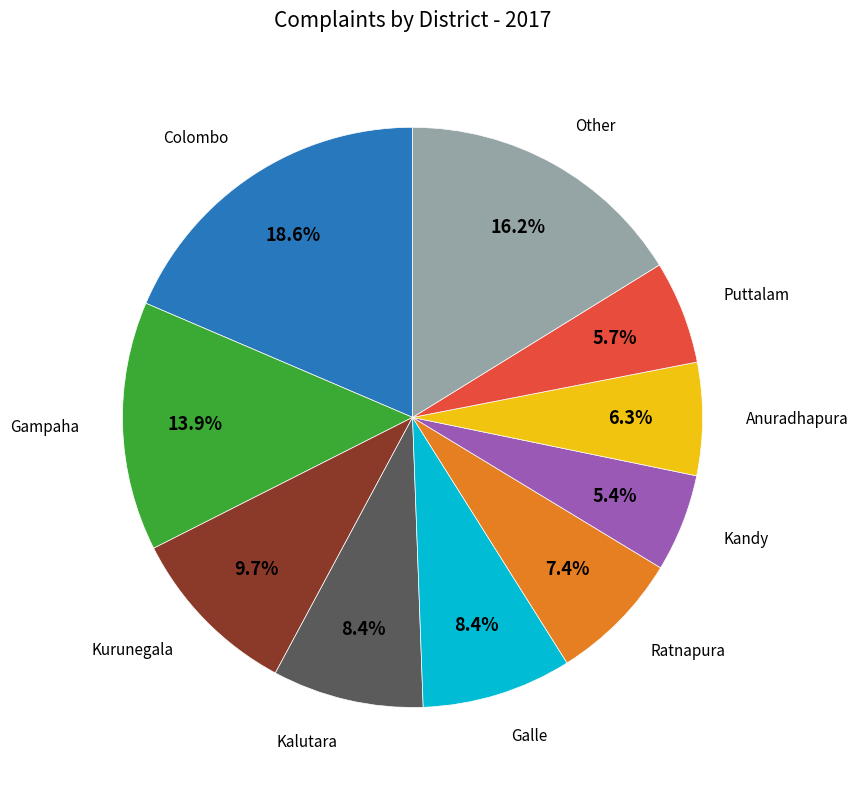

Is there any slice that represents more than half of the pie?

No